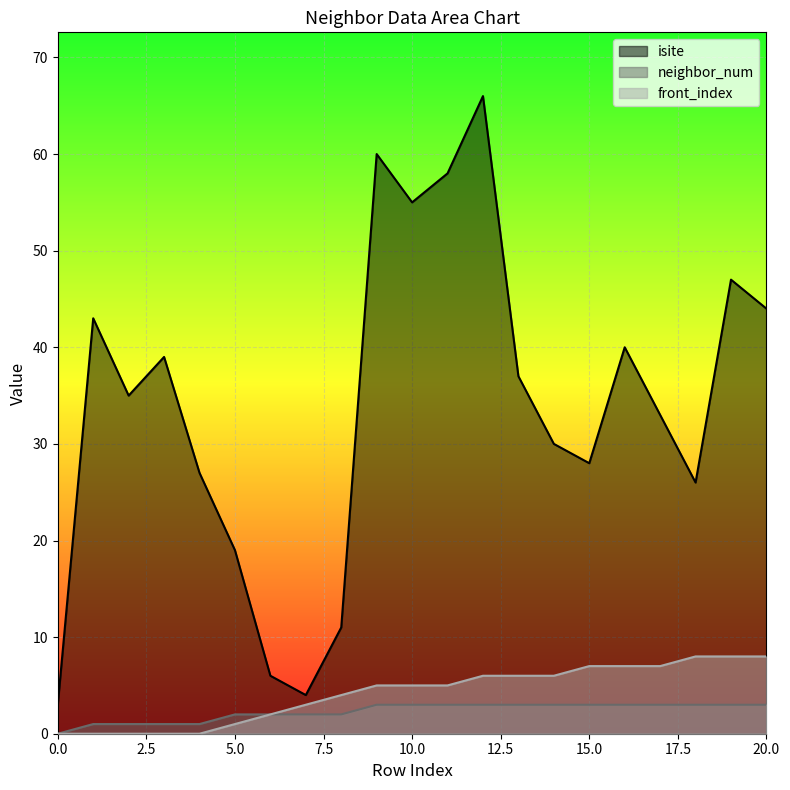

Rank the series at 2 from highest to lowest value.

isite, neighbor_num, front_index